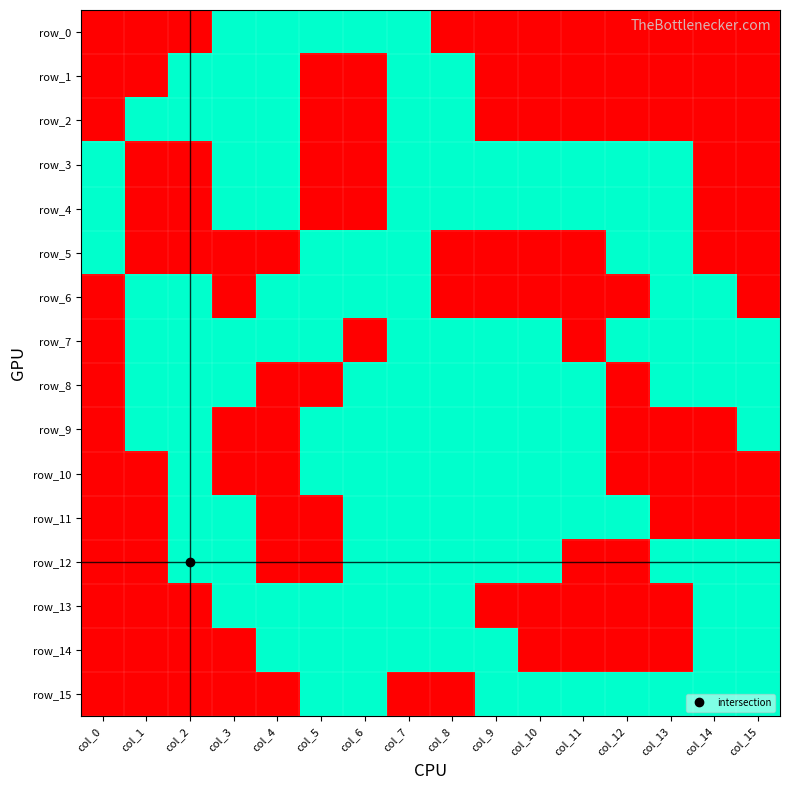

Is the value of row_8 at col_7 greater than the value of row_6 at col_3?

Yes